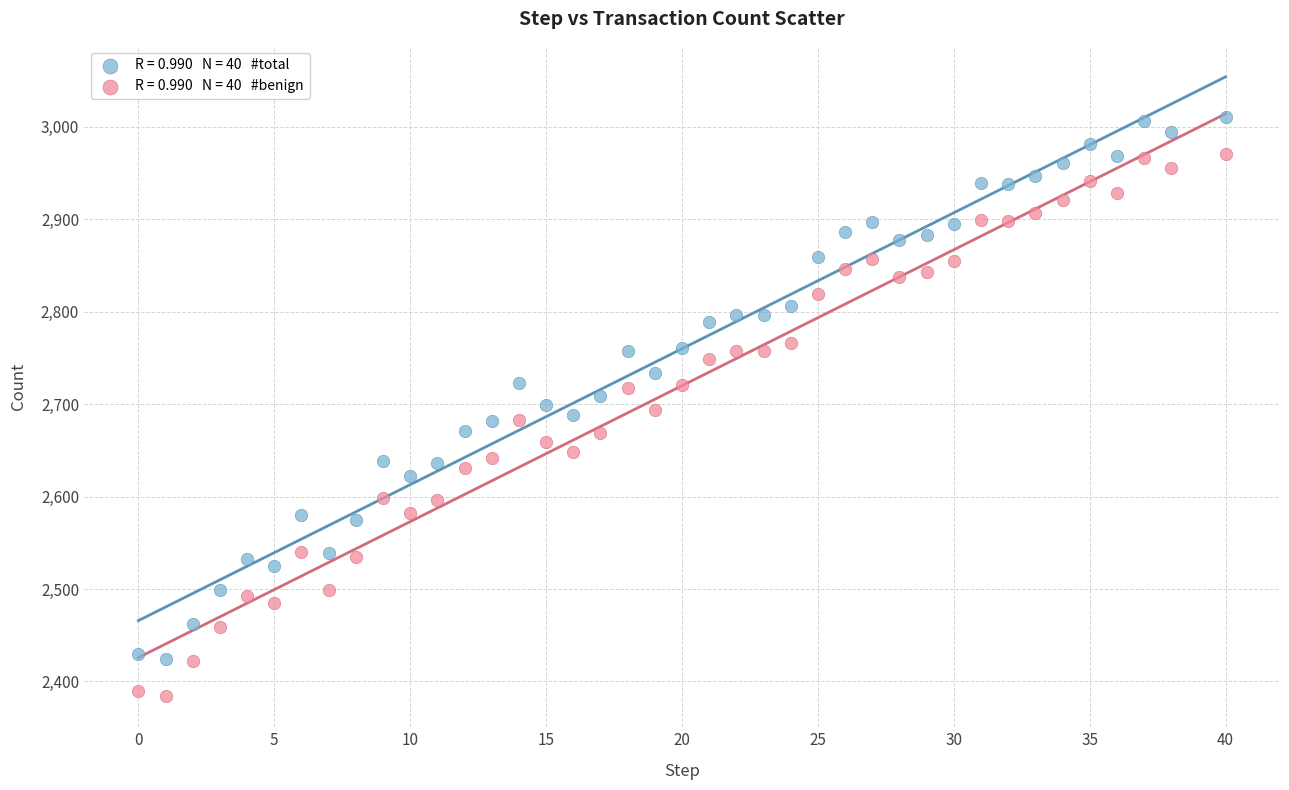

Across all data points, what is the range of X values (max minus min)?

40